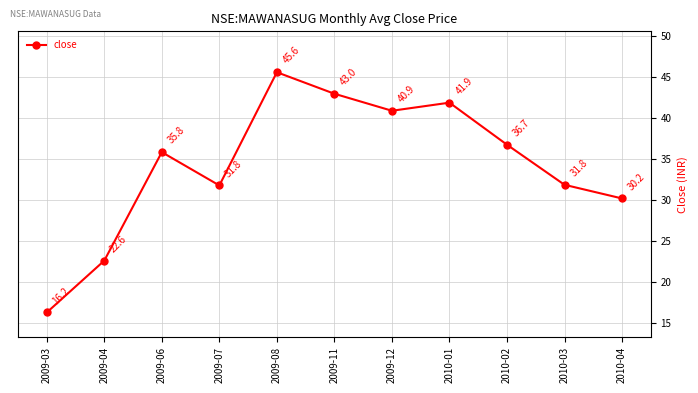

What is the difference between the maximum and second lowest values?

23.0